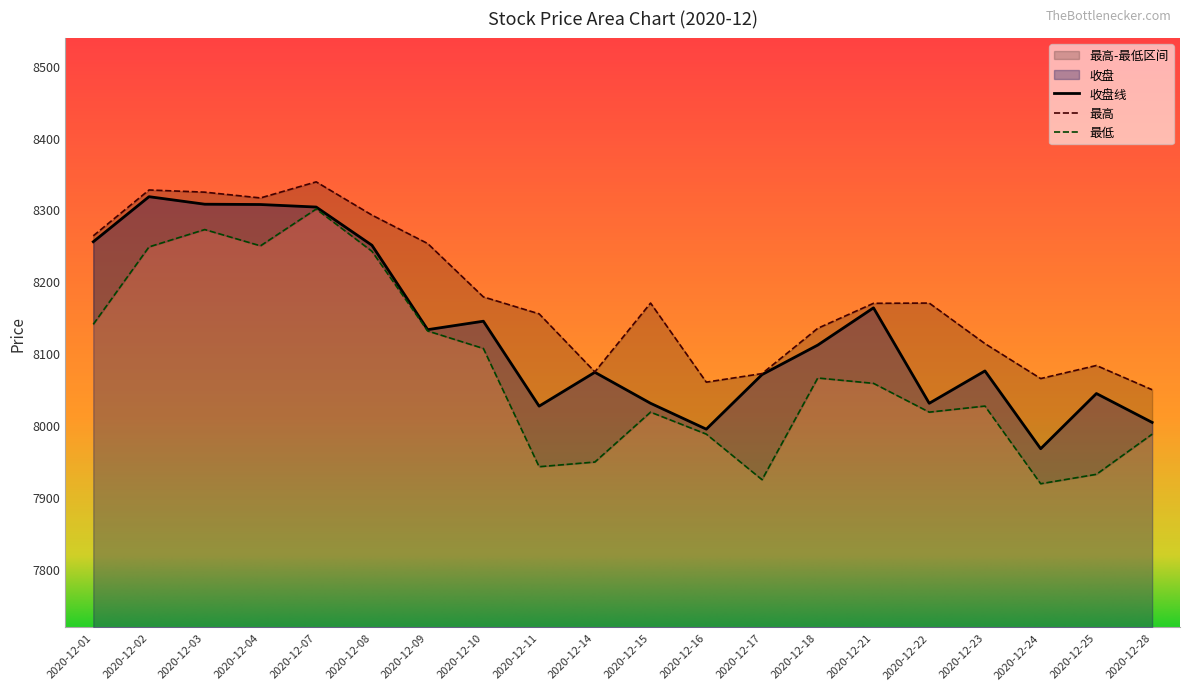

Read the 收盘 value at 2020-12-22.

8030.4